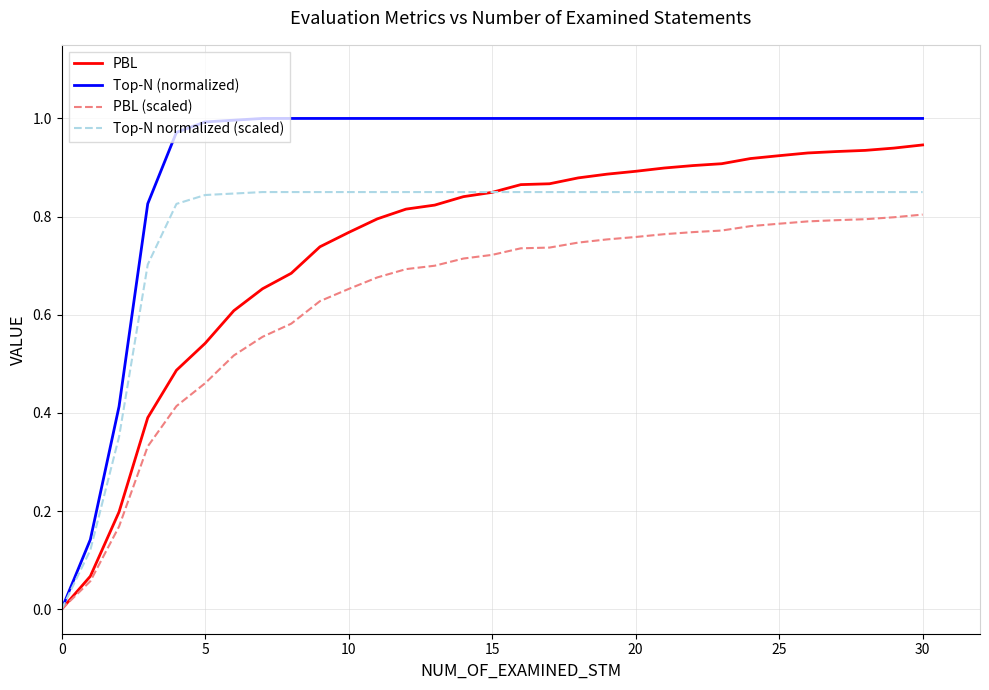

Which series has the largest total across all categories?

Top-N (normalized)